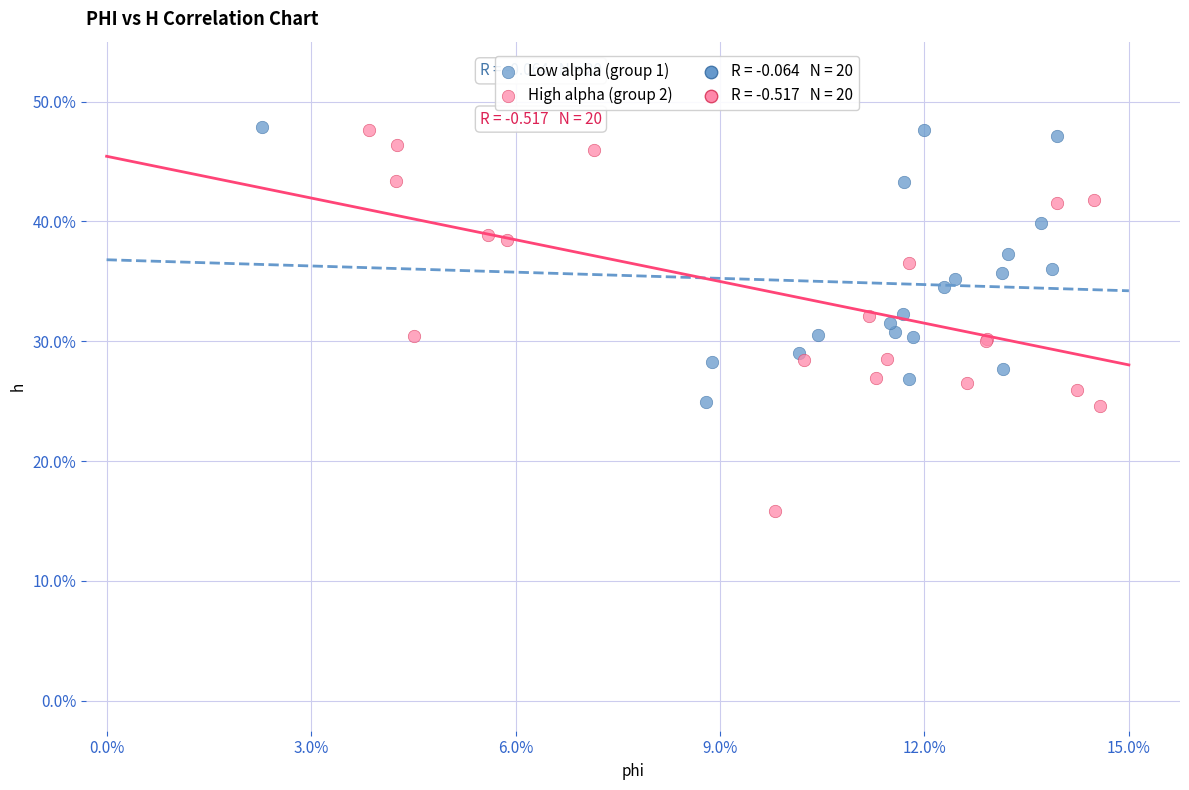

Which series has the widest spread of Y values?

High alpha (group 2)